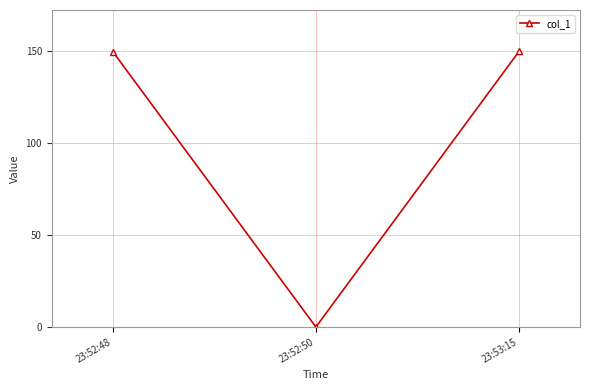

Which category has the lowest value across all series?

23:52:50